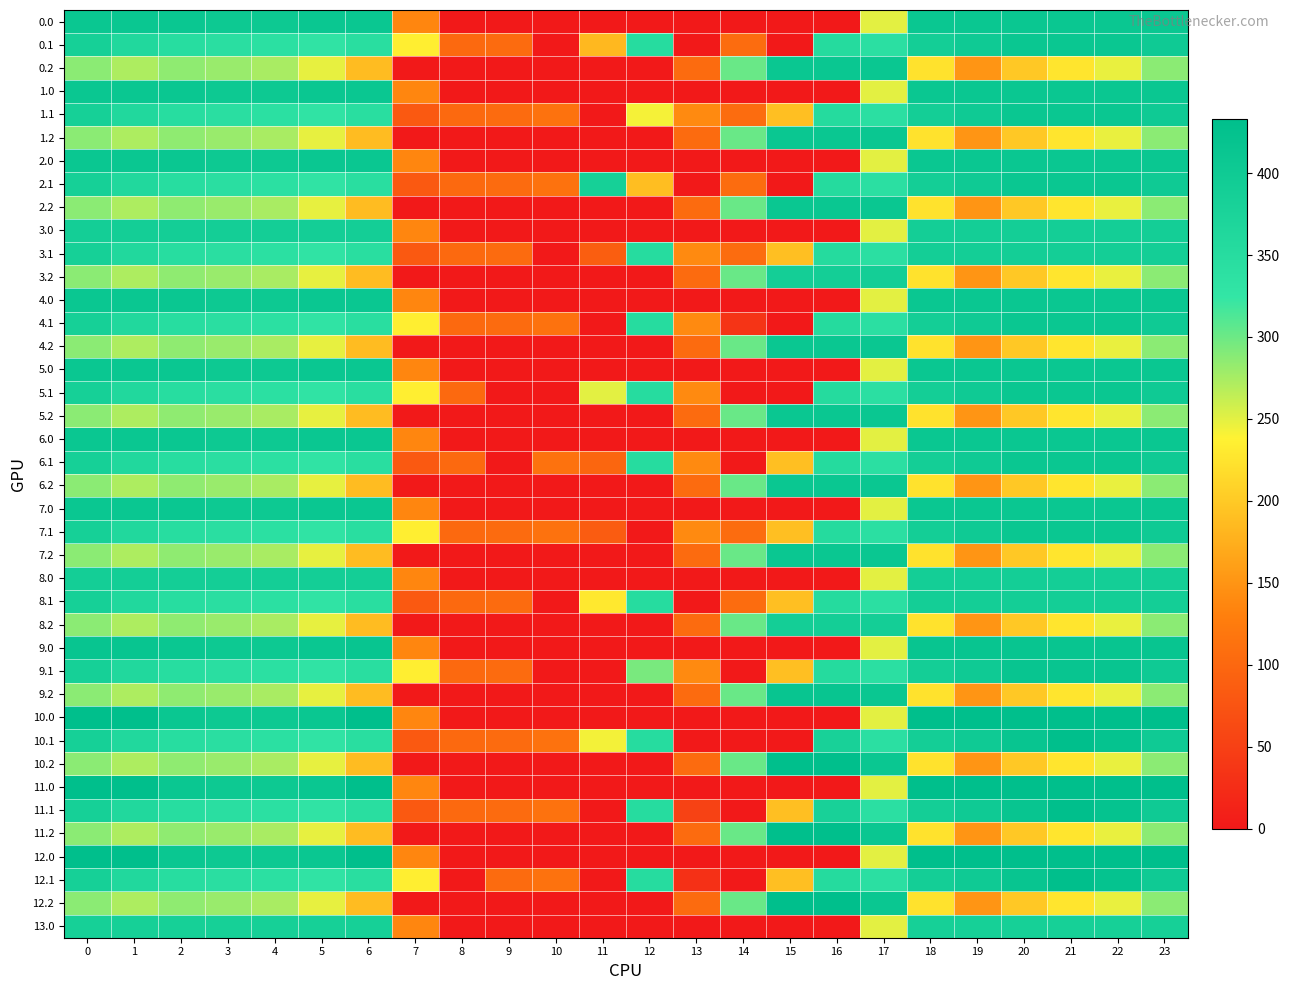

At how many categories does at least one series exceed 220?

20